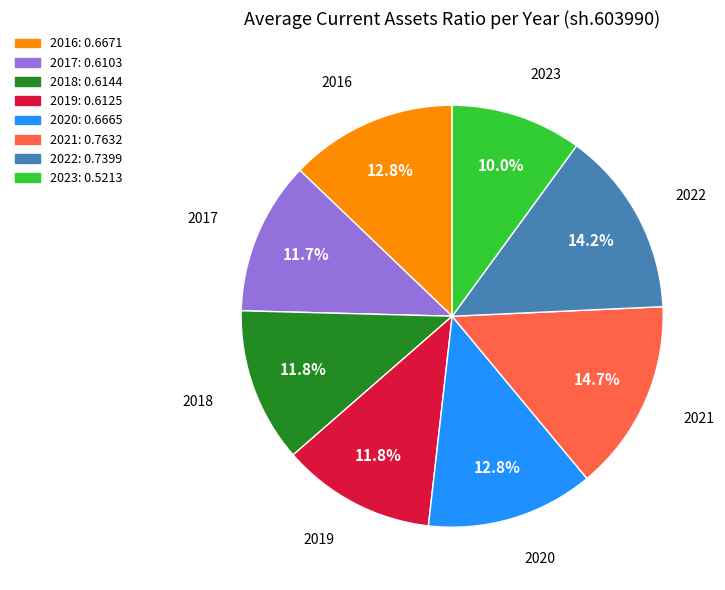

Which slice is the smallest?

2023